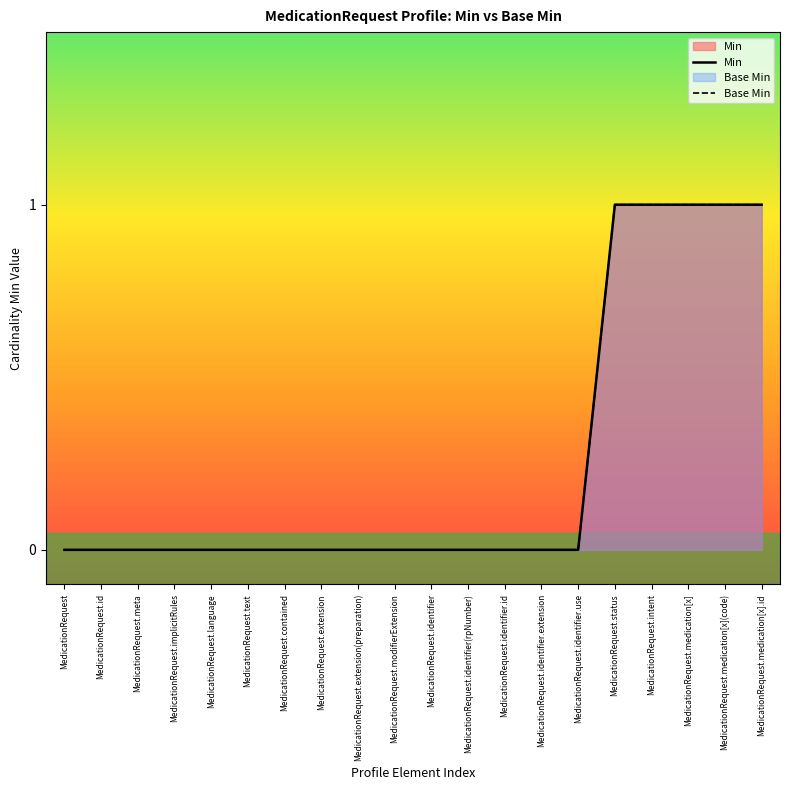

Does the chart have visible grid lines?

No